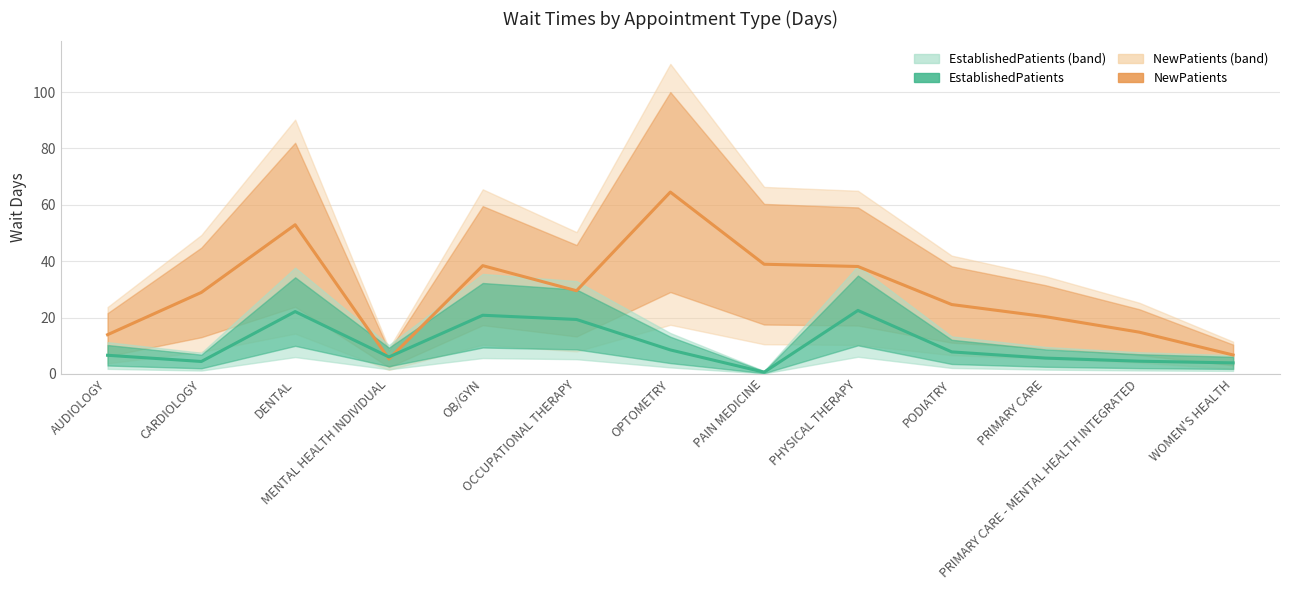

Rank the categories by NewPatients value from highest to lowest.

OPTOMETRY, DENTAL, PAIN MEDICINE, OB/GYN, PHYSICAL THERAPY, OCCUPATIONAL THERAPY, CARDIOLOGY, PODIATRY, PRIMARY CARE, PRIMARY CARE - MENTAL HEALTH INTEGRATED, AUDIOLOGY, WOMEN'S HEALTH, MENTAL HEALTH INDIVIDUAL